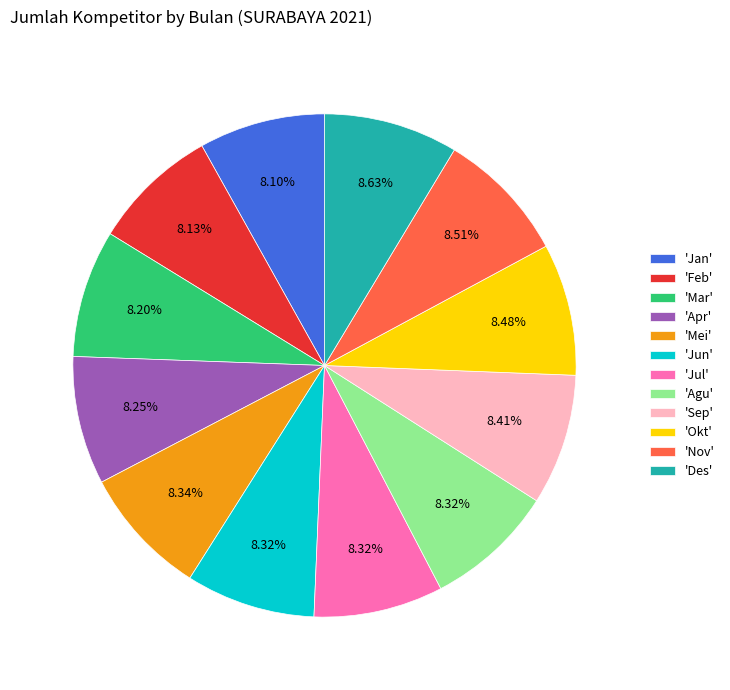

Combined, do 'Okt' and 'Agu' account for over 50%?

No